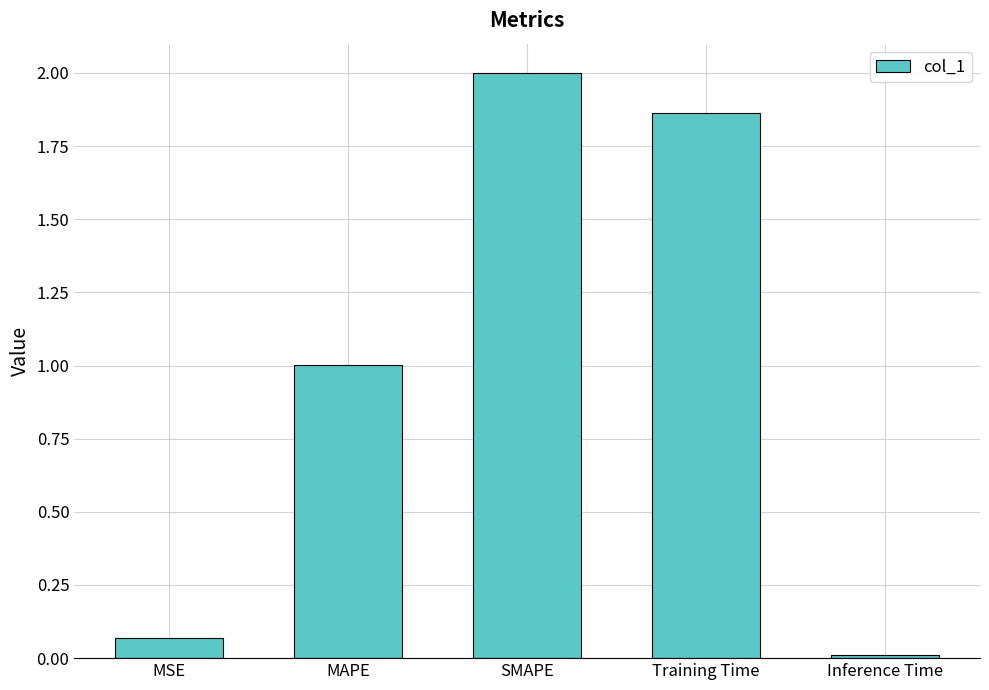

Where is the data nearest to the value 1?

MAPE